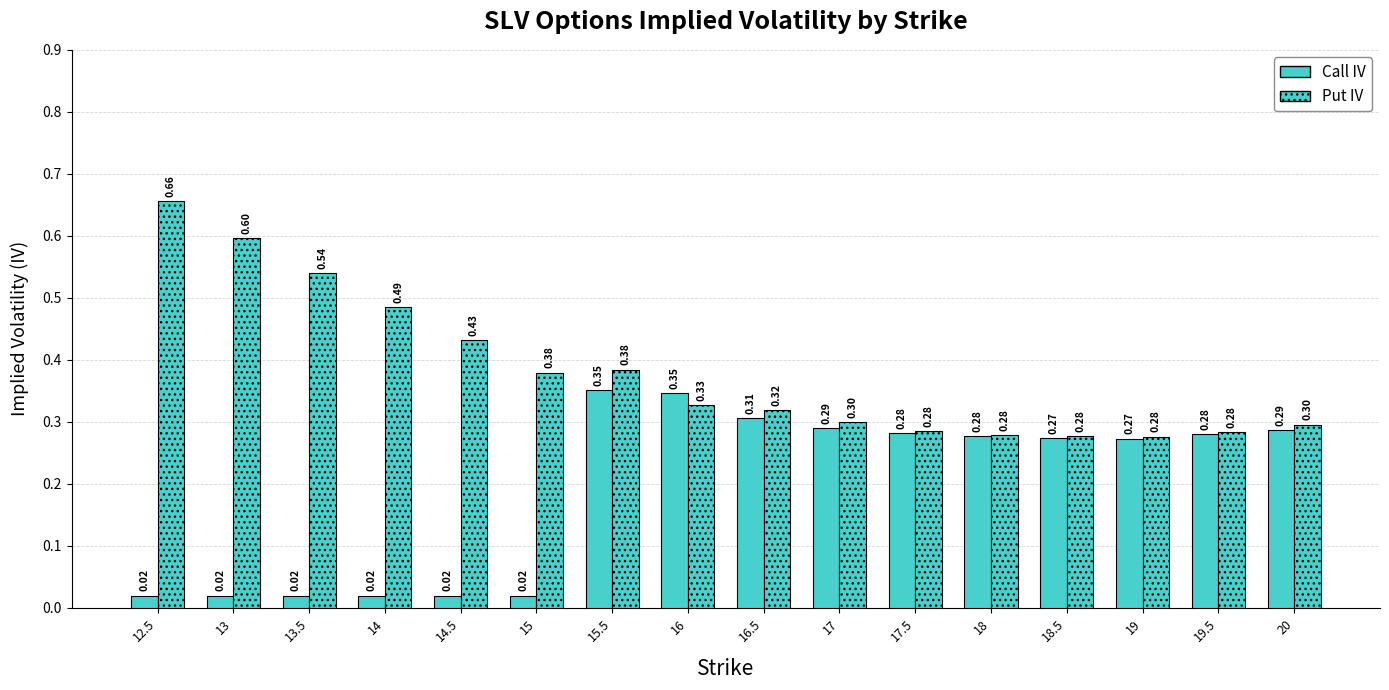

How many series are shown in this chart?

2